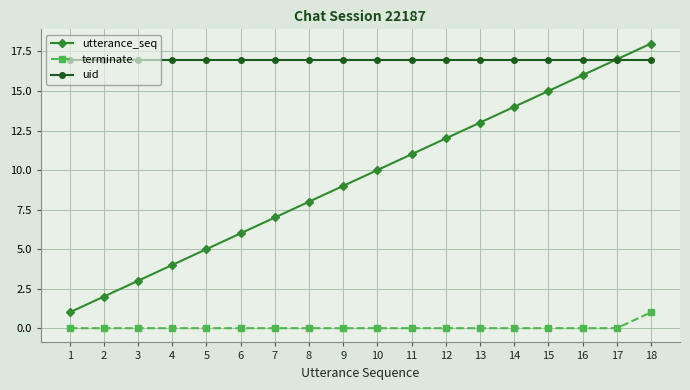

What is the sum of all terminate values?

1.0